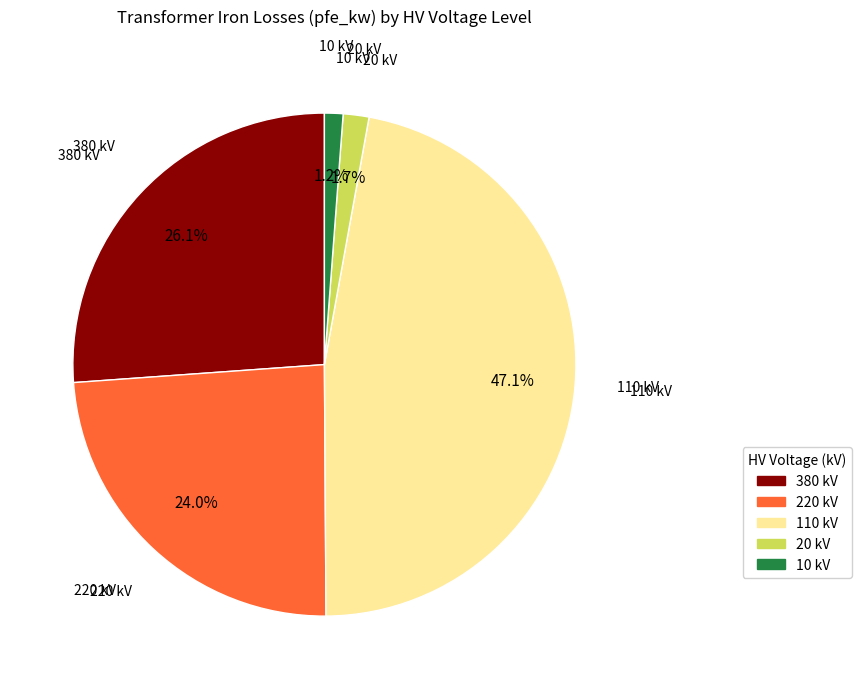

Is there any slice that represents more than half of the pie?

No